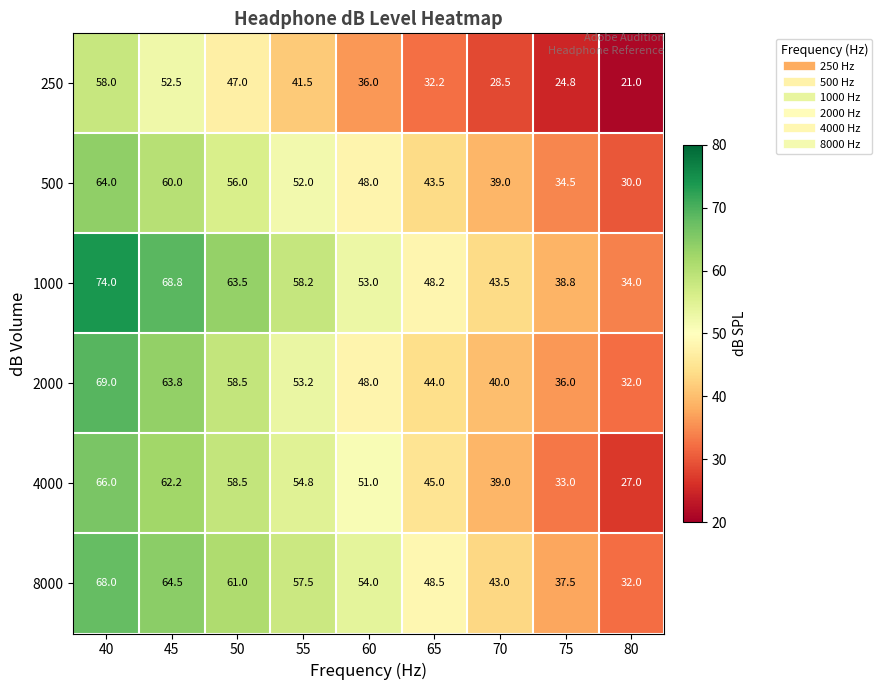

Count the 500 values in the range 39 to 56.

5